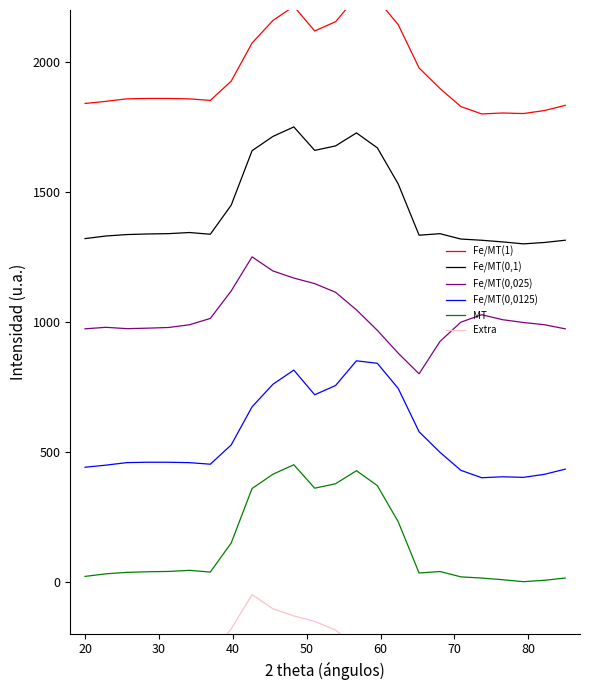

True or false: Fe/MT(0,025) and Fe/MT(0,1) intersect in this chart.

False